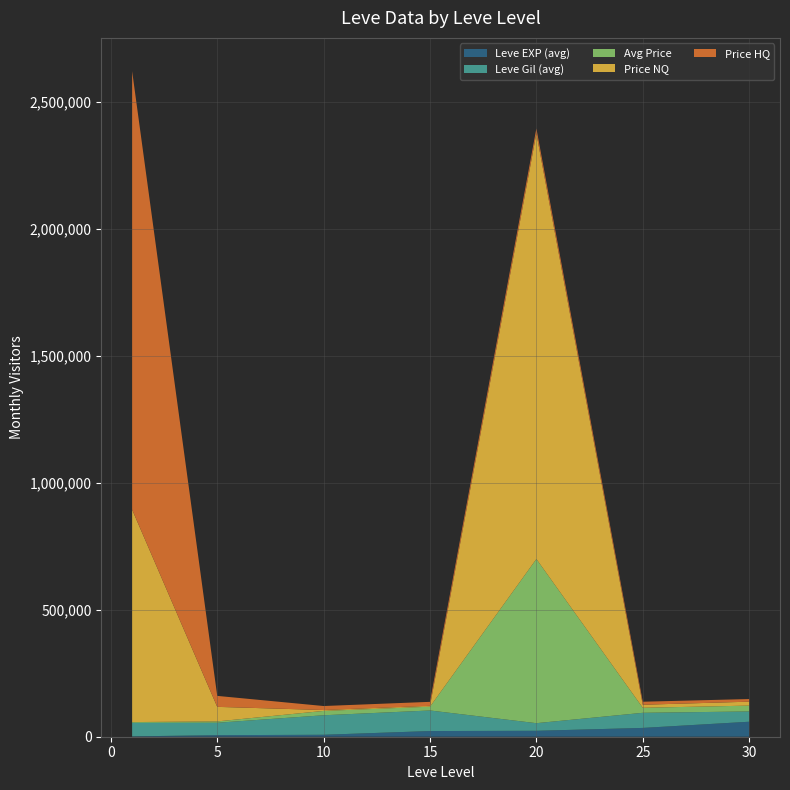

What are all the series names shown in the legend?

Leve EXP (avg), Leve Gil (avg), Avg Price, Price NQ, Price HQ